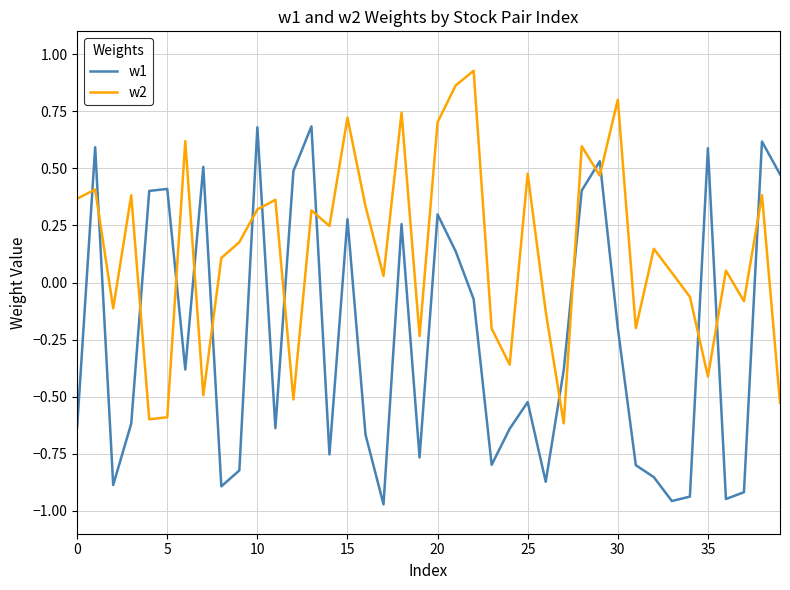

List the series in order of their overall mean, highest first.

w2, w1